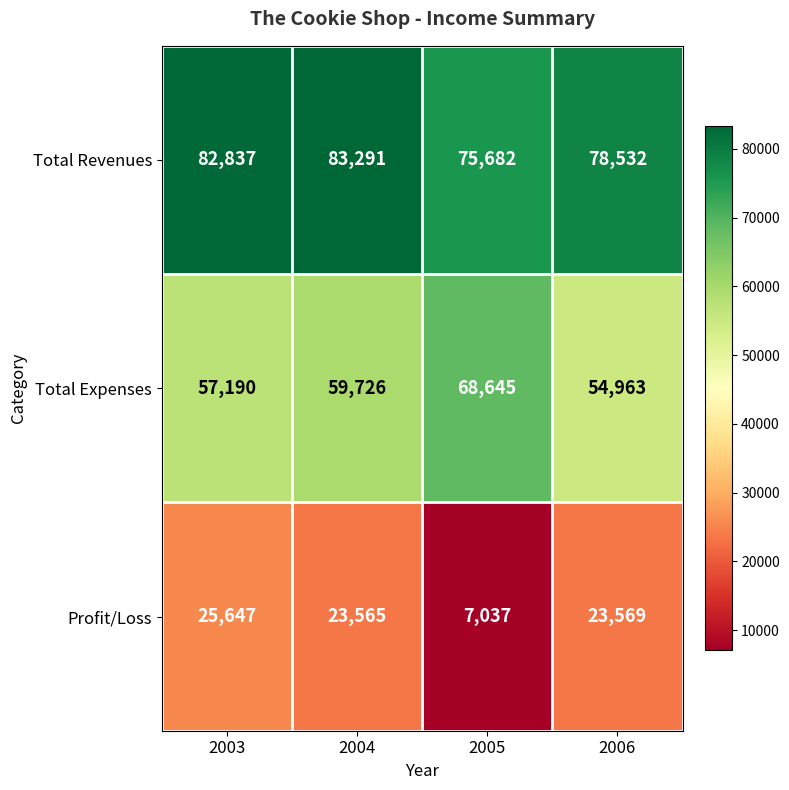

What is the sum of all Profit/Loss values?

79818